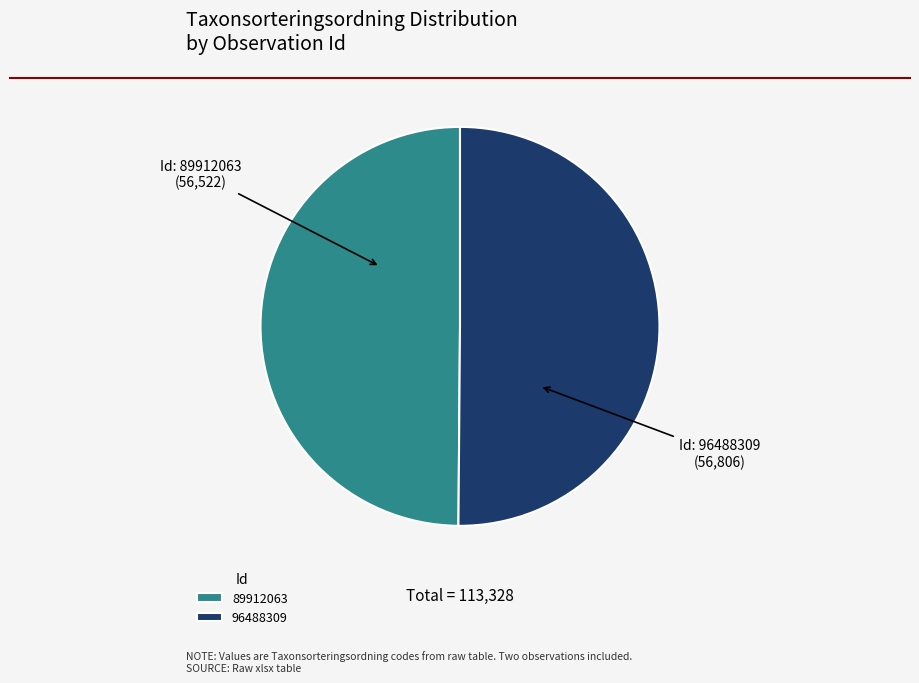

True or false: 96488309 accounts for 36% of the total.

False